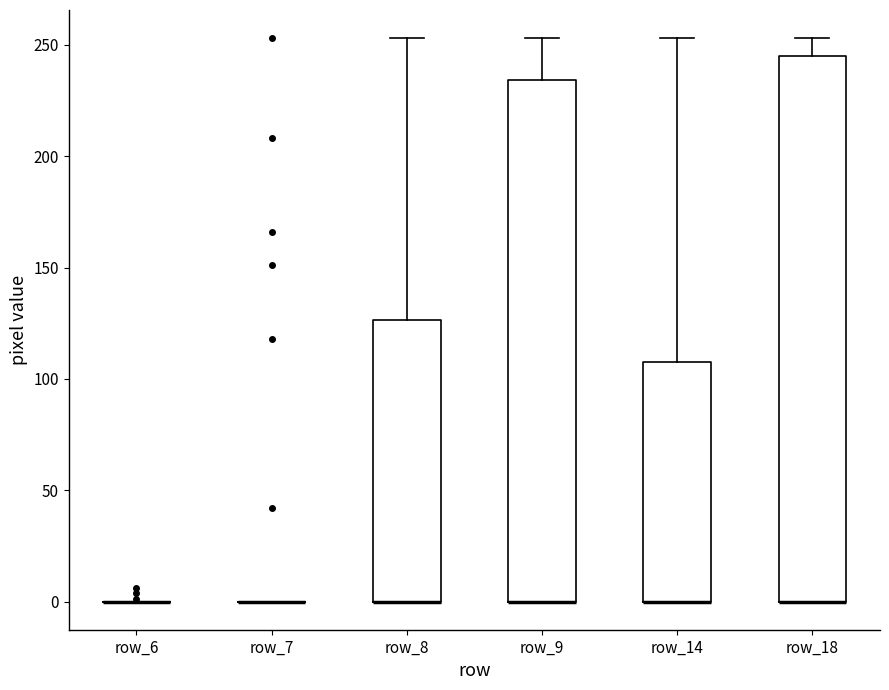

Which box is the tallest, from its lower edge to its upper edge?

row_18